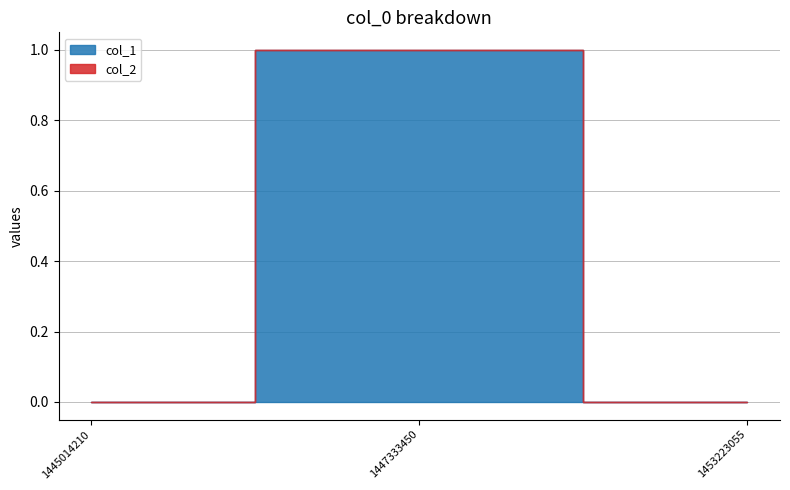

Which category has the highest value across all series?

1447333450